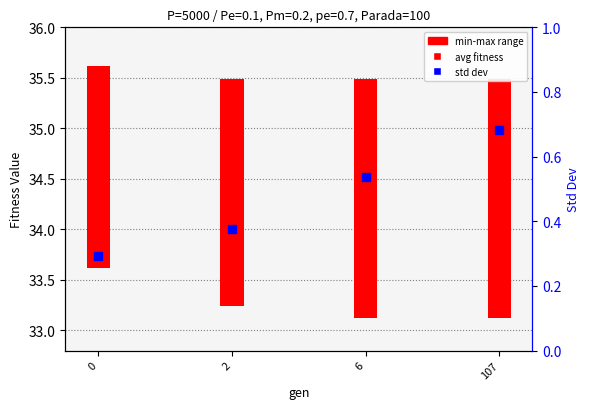

Which series contains the lowest Y value?

std dev